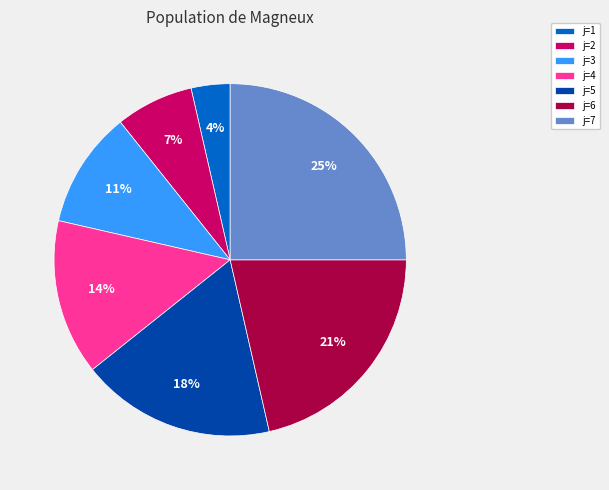

What is the smallest slice in the pie chart?

j=1